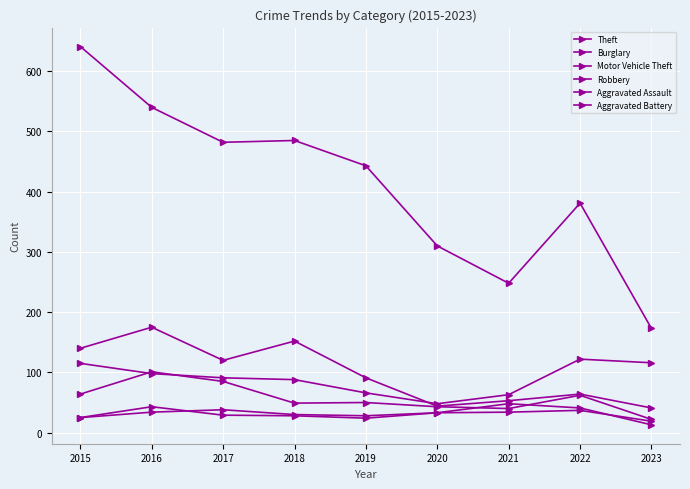

Which series has the widest spread of values?

Theft